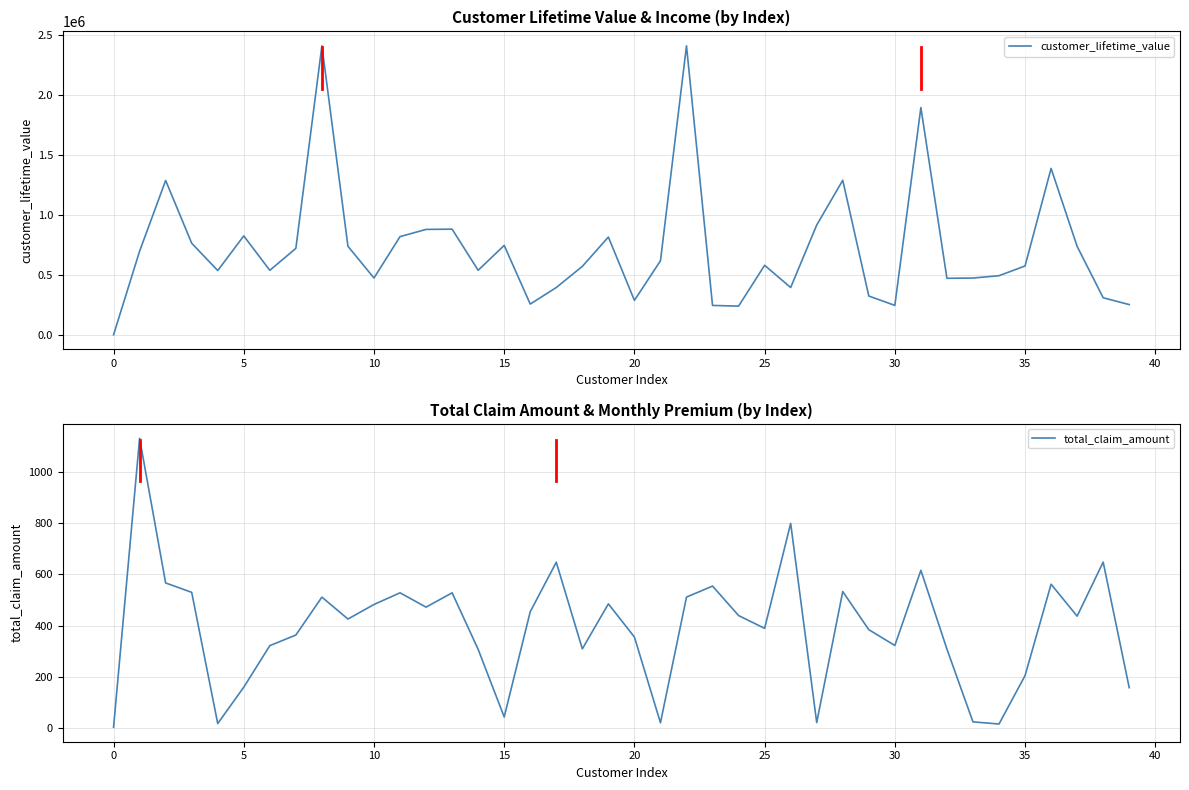

What is the maximum value for customer_lifetime_value?

2412750.4